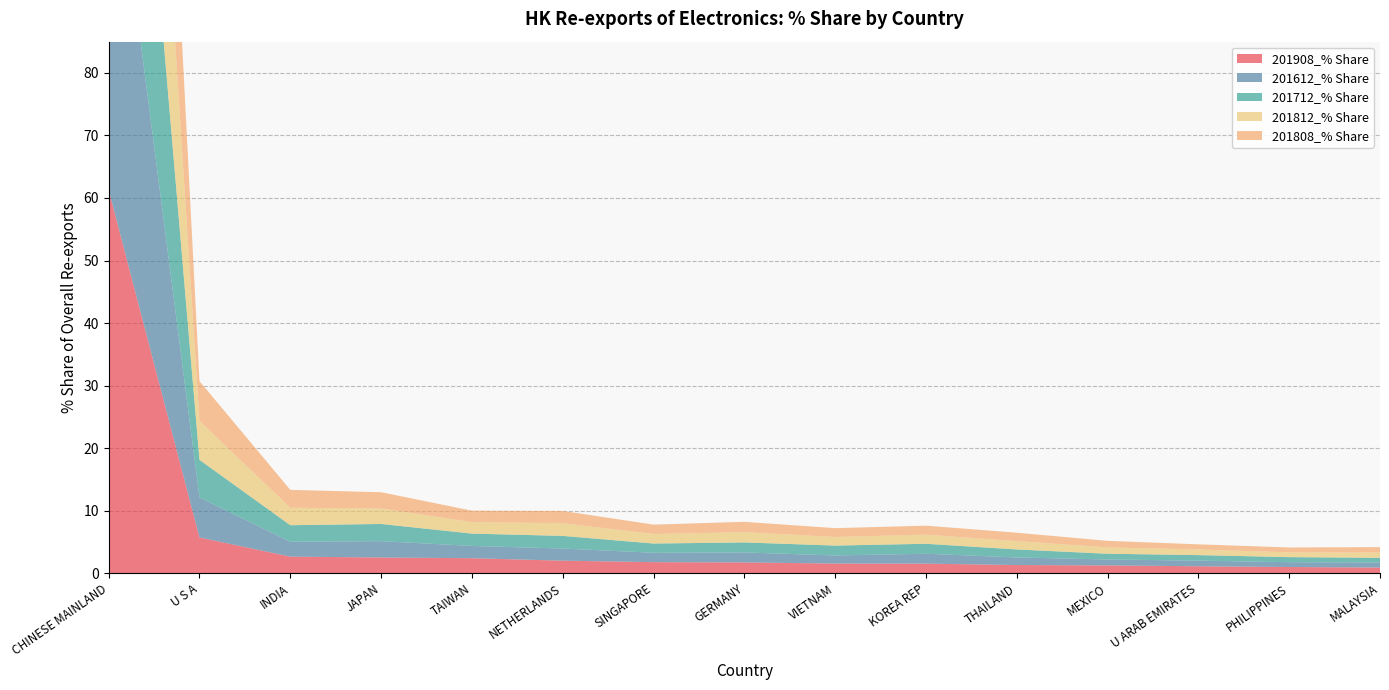

Reading left to right, transcribe all the data shown in this chart.

201908_% Share: CHINESE MAINLAND=61.3	U S A=5.7	INDIA=2.6	JAPAN=2.5	TAIWAN=2.4	NETHERLANDS=2.0	SINGAPORE=1.8	GERMANY=1.7	VIETNAM=1.5	KOREA REP=1.5	THAILAND=1.3	MEXICO=1.2	U ARAB EMIRATES=1.1	PHILIPPINES=1.0	MALAYSIA=0.9
201612_% Share: CHINESE MAINLAND=63.2	U S A=6.4	INDIA=2.4	JAPAN=2.6	TAIWAN=2.0	NETHERLANDS=1.9	SINGAPORE=1.5	GERMANY=1.6	VIETNAM=1.3	KOREA REP=1.6	THAILAND=1.2	MEXICO=0.9	U ARAB EMIRATES=0.9	PHILIPPINES=0.8	MALAYSIA=0.8
201712_% Share: CHINESE MAINLAND=63.1	U S A=6.0	INDIA=2.6	JAPAN=2.7	TAIWAN=2.0	NETHERLANDS=2.0	SINGAPORE=1.5	GERMANY=1.6	VIETNAM=1.6	KOREA REP=1.6	THAILAND=1.3	MEXICO=0.9	U ARAB EMIRATES=0.9	PHILIPPINES=0.8	MALAYSIA=0.8
201812_% Share: CHINESE MAINLAND=62.6	U S A=6.2	INDIA=2.8	JAPAN=2.5	TAIWAN=1.8	NETHERLANDS=2.0	SINGAPORE=1.5	GERMANY=1.6	VIETNAM=1.4	KOREA REP=1.5	THAILAND=1.3	MEXICO=1.0	U ARAB EMIRATES=0.9	PHILIPPINES=0.8	MALAYSIA=0.8
201808_% Share: CHINESE MAINLAND=62.6	U S A=6.4	INDIA=2.9	JAPAN=2.6	TAIWAN=1.8	NETHERLANDS=2.0	SINGAPORE=1.5	GERMANY=1.7	VIETNAM=1.4	KOREA REP=1.4	THAILAND=1.3	MEXICO=1.1	U ARAB EMIRATES=0.8	PHILIPPINES=0.8	MALAYSIA=0.9